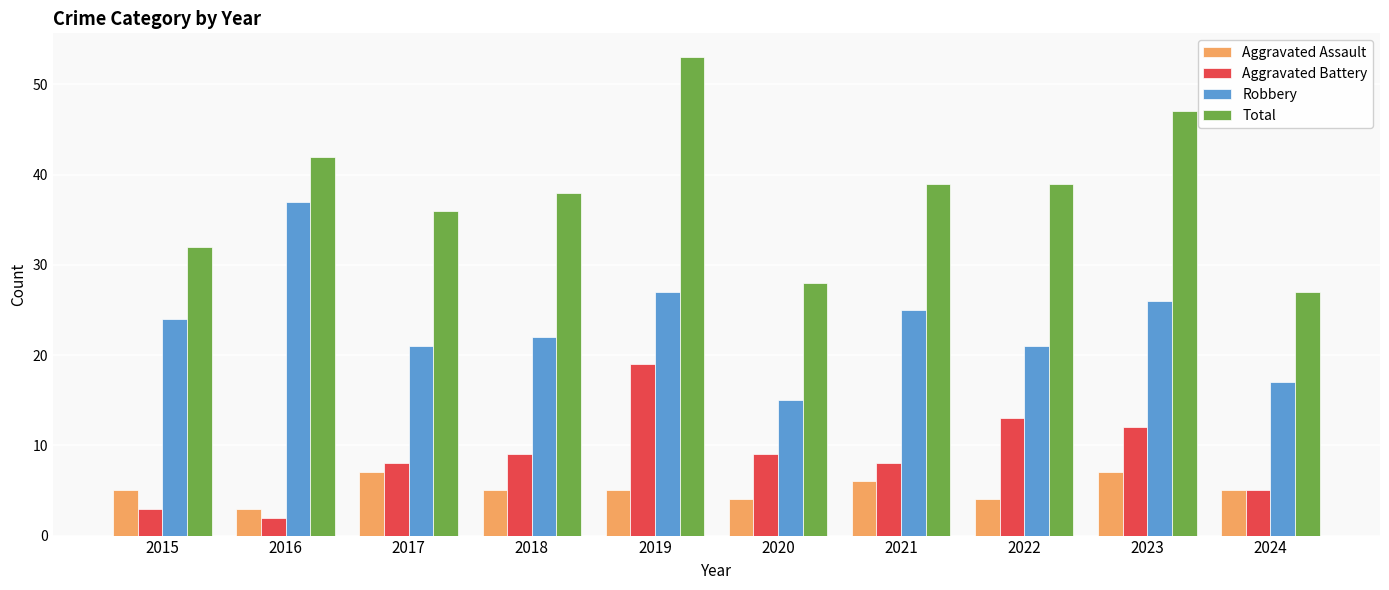

At which label does Robbery reach its peak?

2016